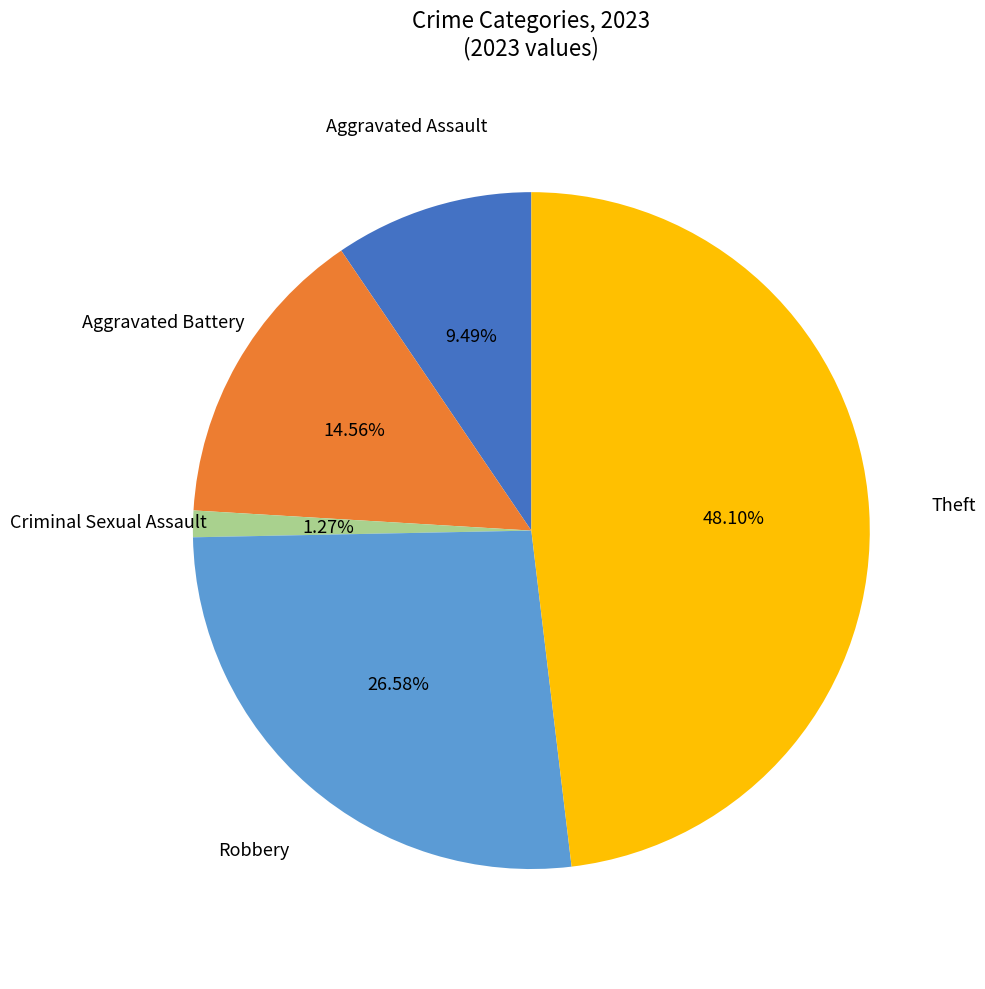

Rank the categories by value from highest to lowest.

Theft, Robbery, Aggravated Battery, Aggravated Assault, Criminal Sexual Assault